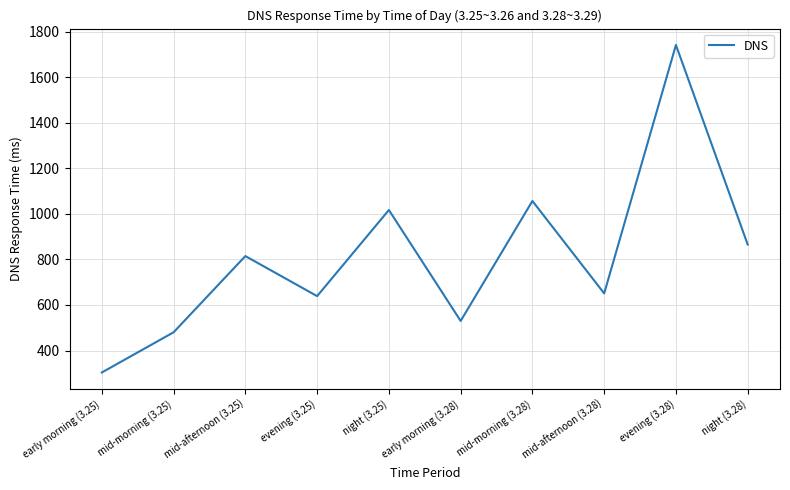

What is the difference between the second highest and second lowest values?

576.5